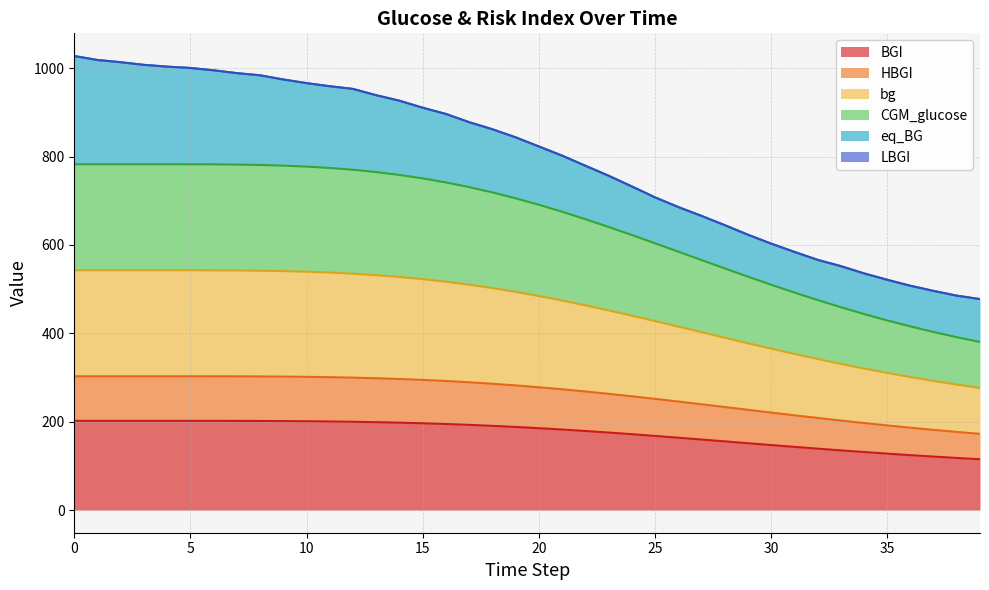

What is the maximum value for BGI?

201.9